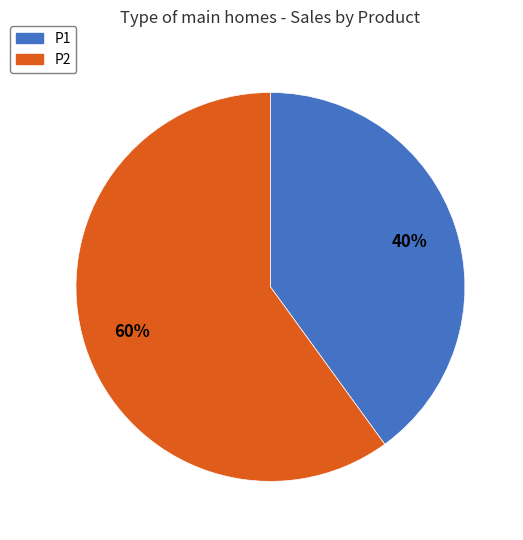

To the nearest percent, what is the combined percentage of P1 and P2?

100%